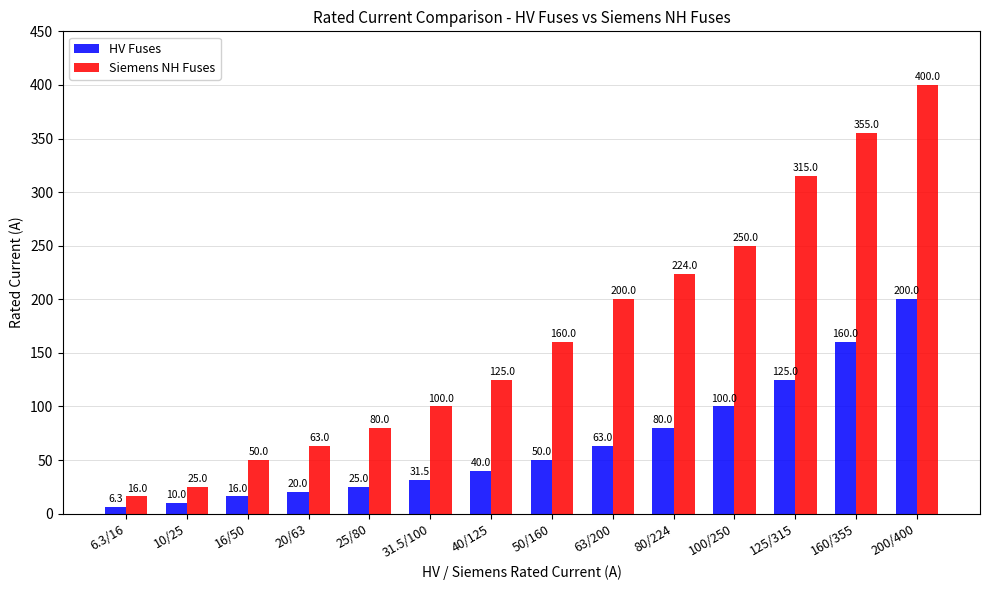

Reading left to right, list all the values displayed in this chart.

HV Fuses: 6.3/16=6.3	10/25=10.0	16/50=16.0	20/63=20.0	25/80=25.0	31.5/100=31.5	40/125=40.0	50/160=50.0	63/200=63.0	80/224=80.0	100/250=100.0	125/315=125.0	160/355=160.0	200/400=200.0
Siemens NH Fuses: 6.3/16=16.0	10/25=25.0	16/50=50.0	20/63=63.0	25/80=80.0	31.5/100=100.0	40/125=125.0	50/160=160.0	63/200=200.0	80/224=224.0	100/250=250.0	125/315=315.0	160/355=355.0	200/400=400.0